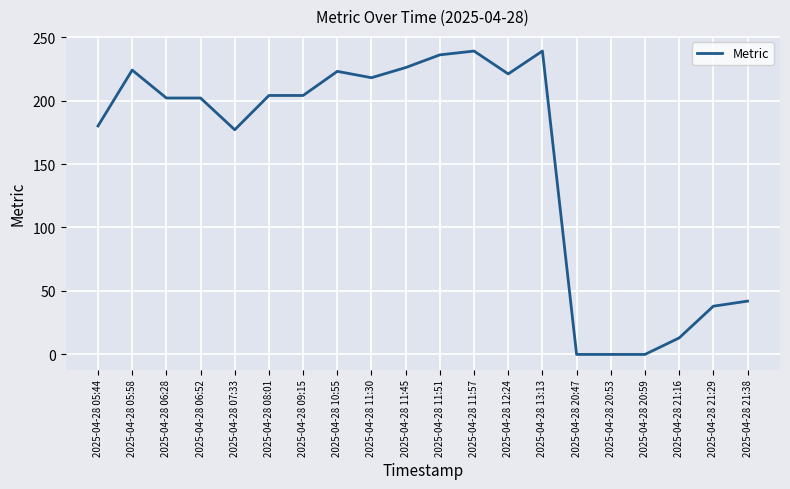

Does the chart display data point markers on the line(s)?

No